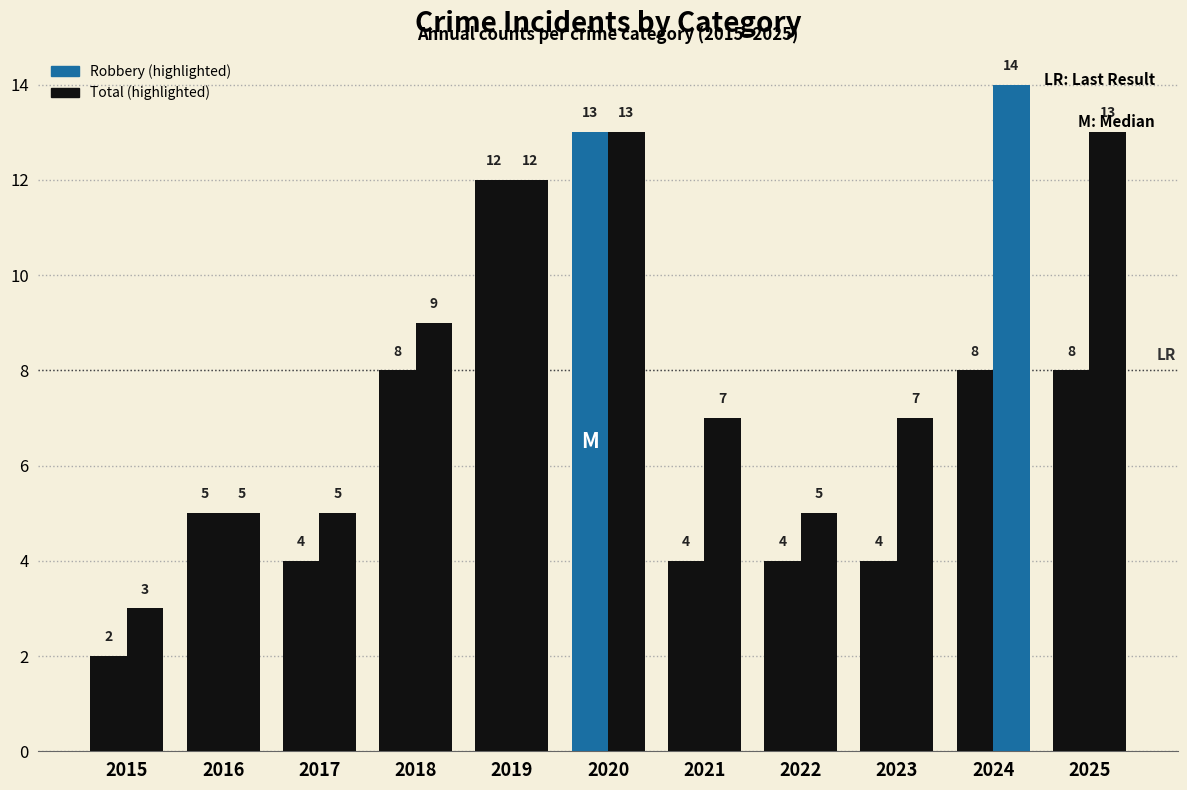

At which category is the sum across all series the highest?

2020